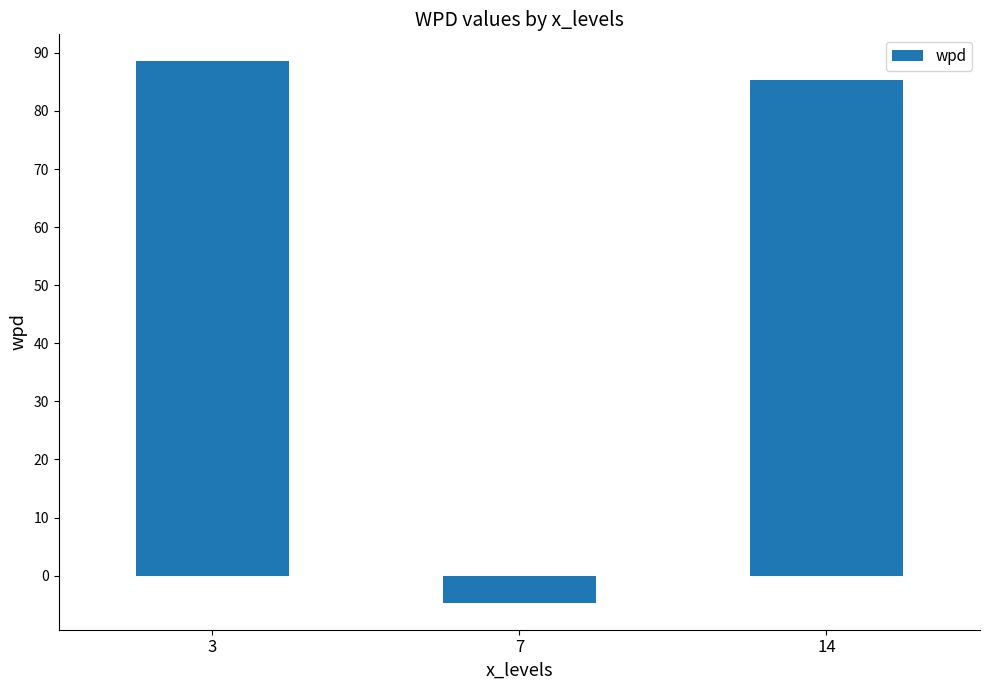

List the labels in order of value, largest first.

3, 14, 7